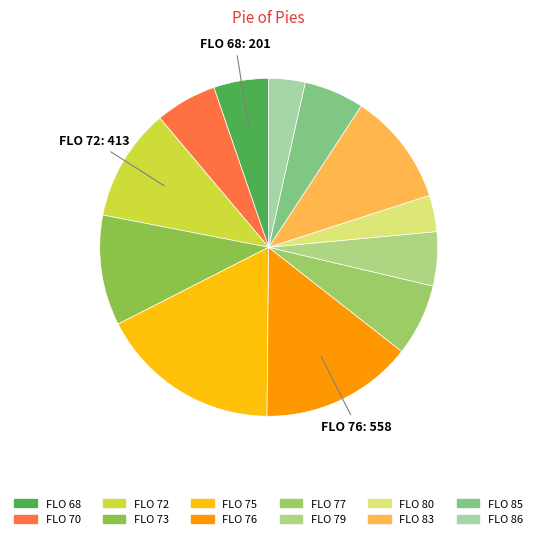

How many slices are in this pie chart?

12